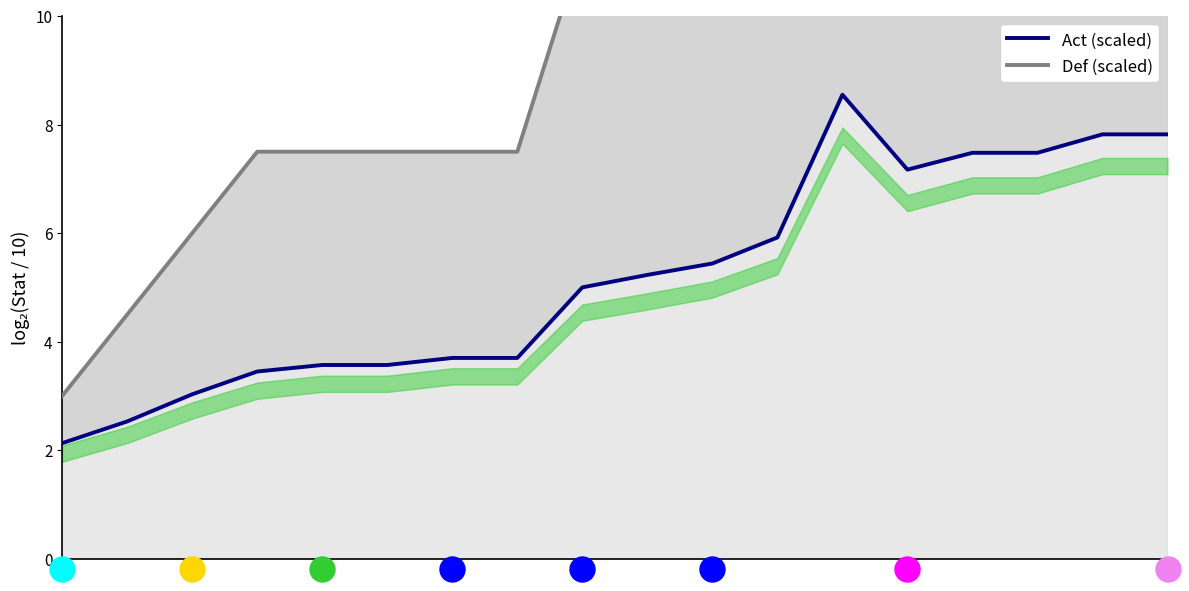

What is the value of the Def (scaled) point at the 1st from the left?

3.0